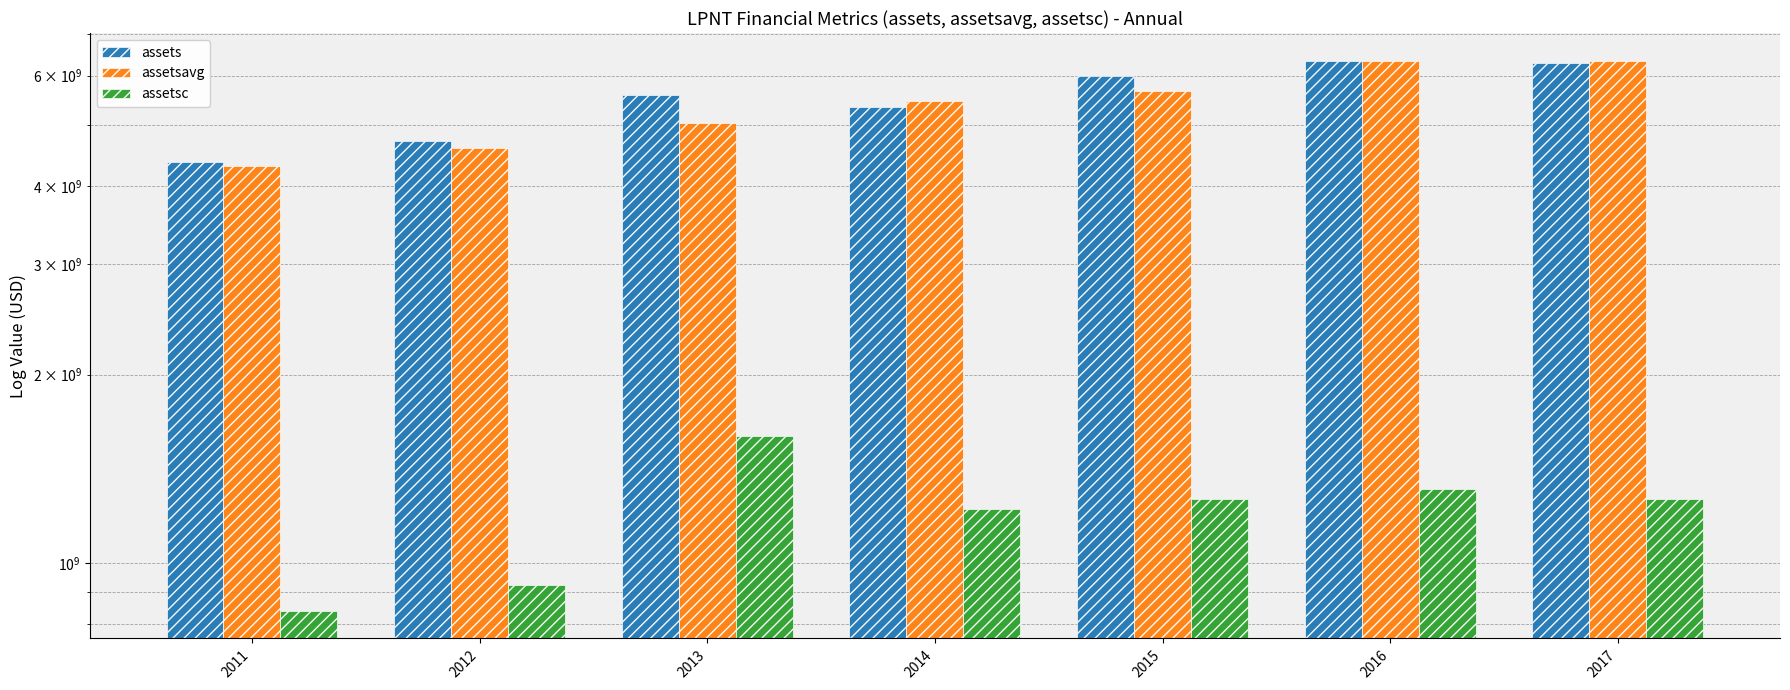

How many distinct data groups are displayed?

3